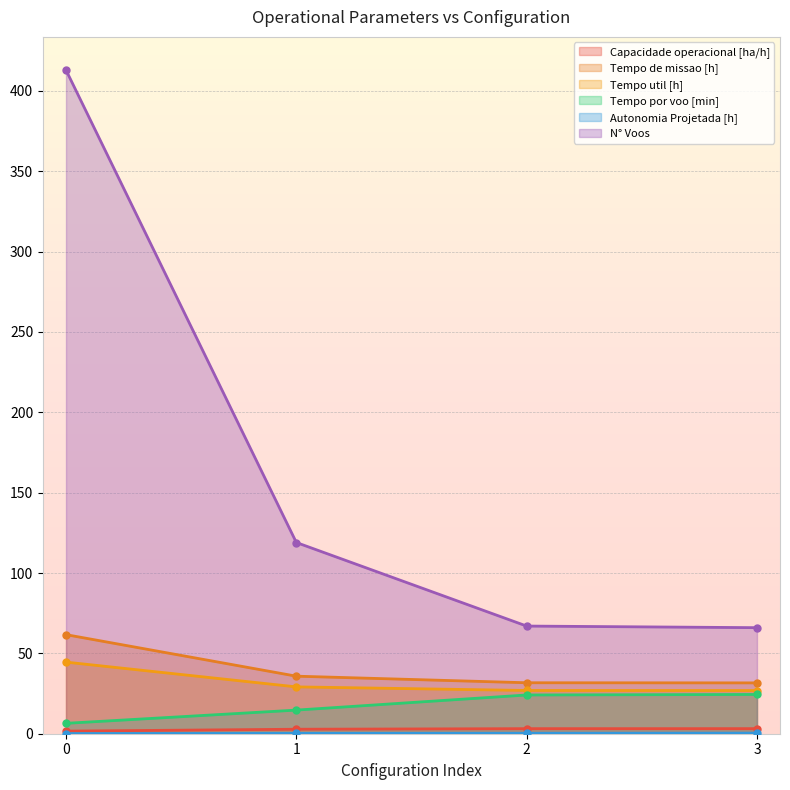

What are all the series names shown in the legend?

Capacidade operacional [ha/h], Tempo de missao [h], Tempo util [h], Tempo por voo [min], Autonomia Projetada [h], N° Voos